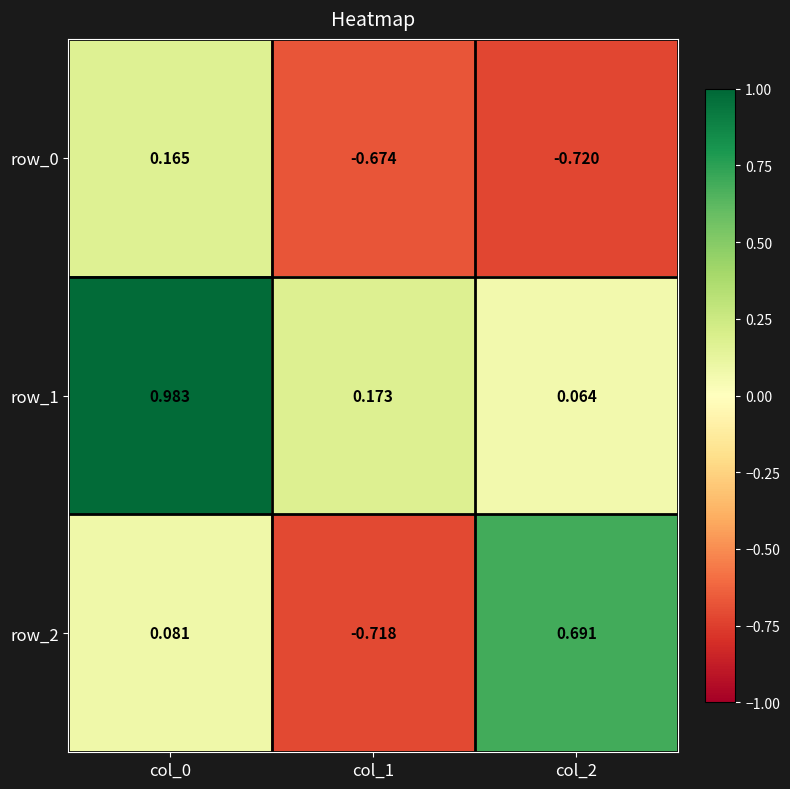

At col_0, list the series in order from largest to smallest.

row_1, row_0, row_2